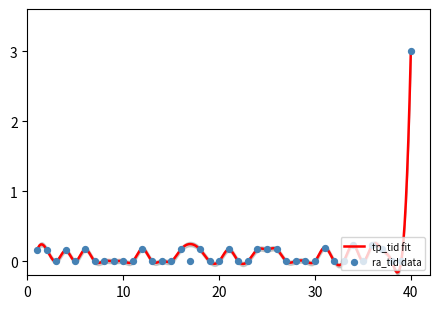

Which has a higher value, 27 or 35?

35